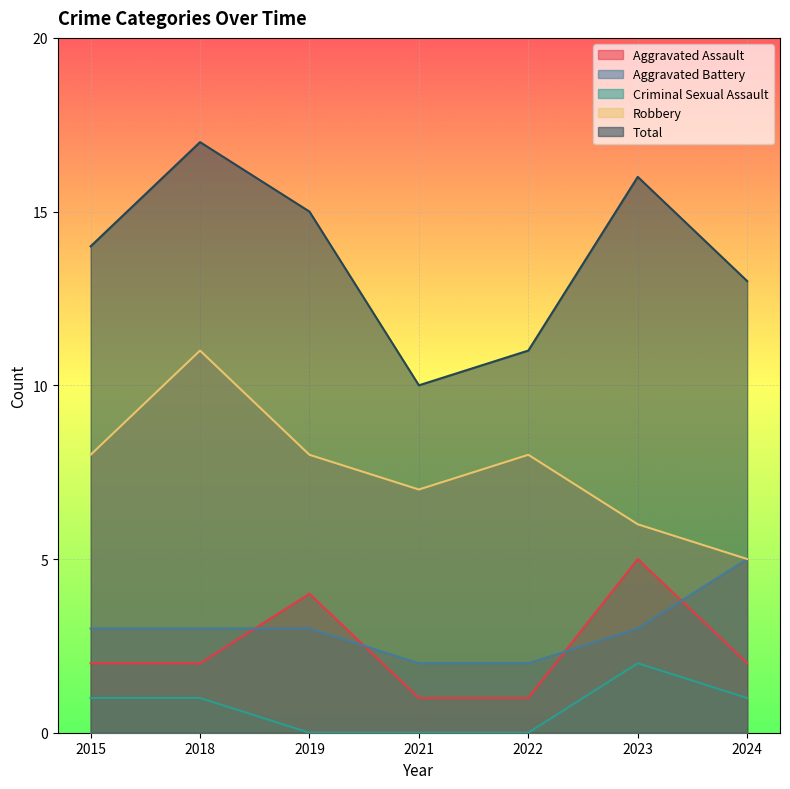

Reading left to right, list all the values displayed in this chart.

Aggravated Assault: 2015=2	2018=2	2019=4	2021=1	2022=1	2023=5	2024=2
Aggravated Battery: 2015=3	2018=3	2019=3	2021=2	2022=2	2023=3	2024=5
Criminal Sexual Assault: 2015=1	2018=1	2019=0	2021=0	2022=0	2023=2	2024=1
Robbery: 2015=8	2018=11	2019=8	2021=7	2022=8	2023=6	2024=5
Total: 2015=14	2018=17	2019=15	2021=10	2022=11	2023=16	2024=13